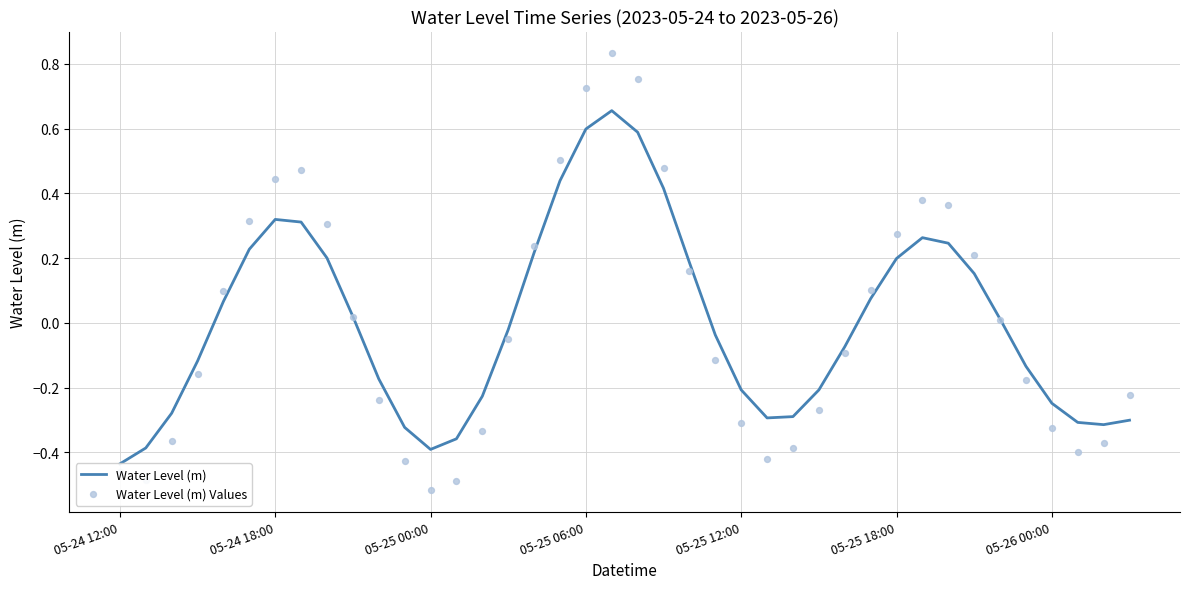

Which series contains the lowest Y value?

Water Level (m) Values